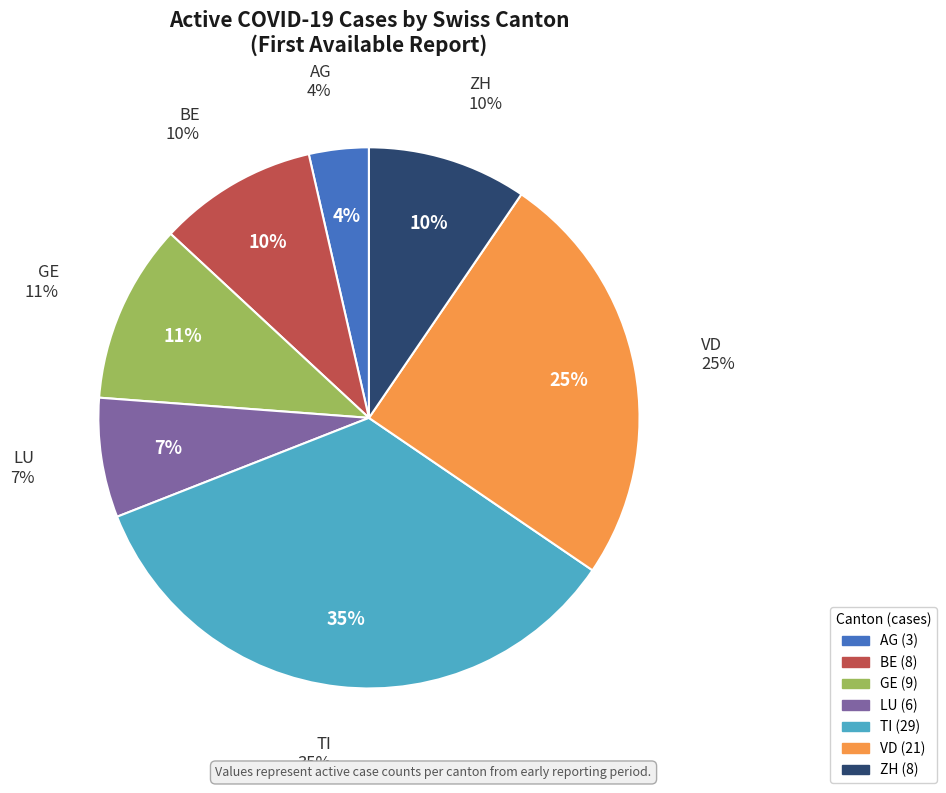

How many segments does this pie chart have?

7